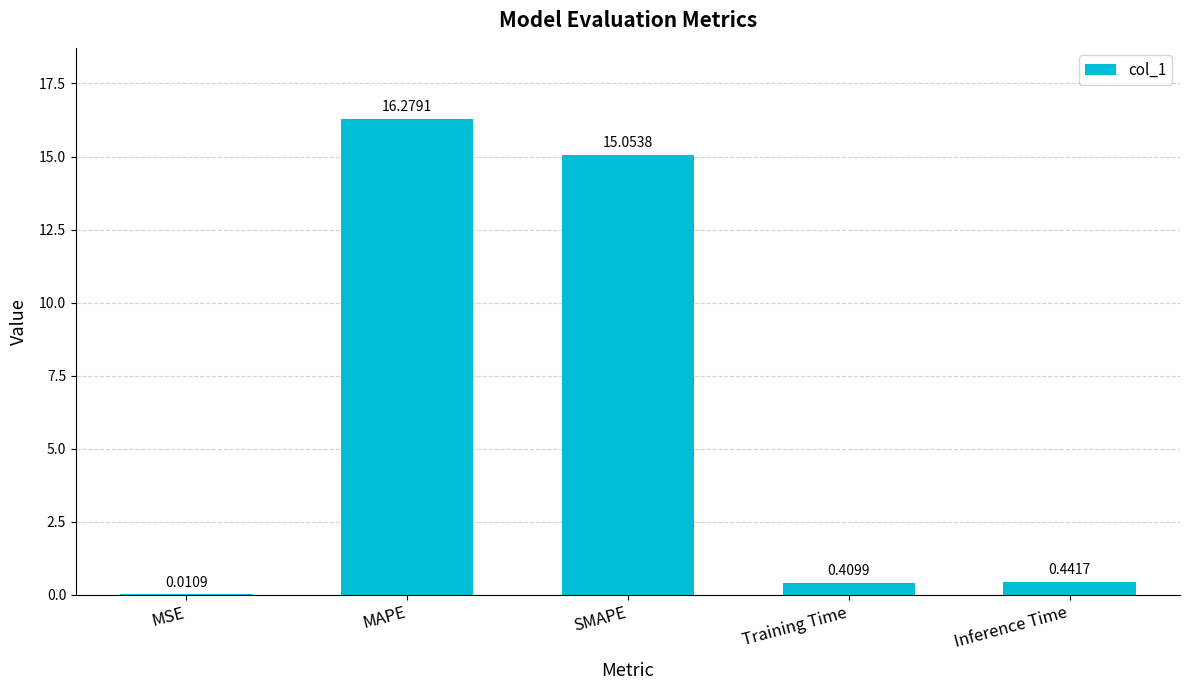

What is the change in value from MAPE to Inference Time?

-15.8